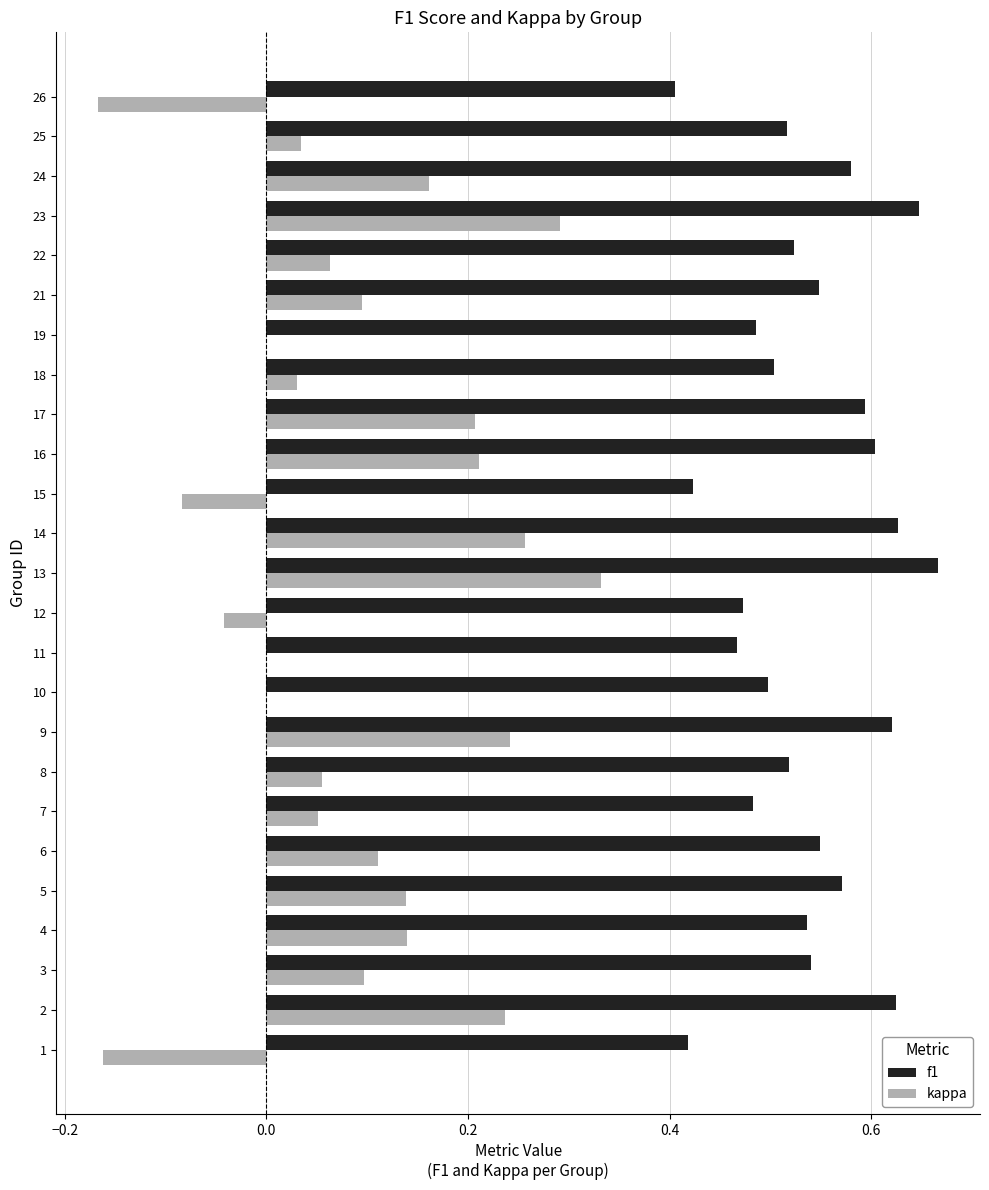

Which category has the highest value in the kappa series?

13